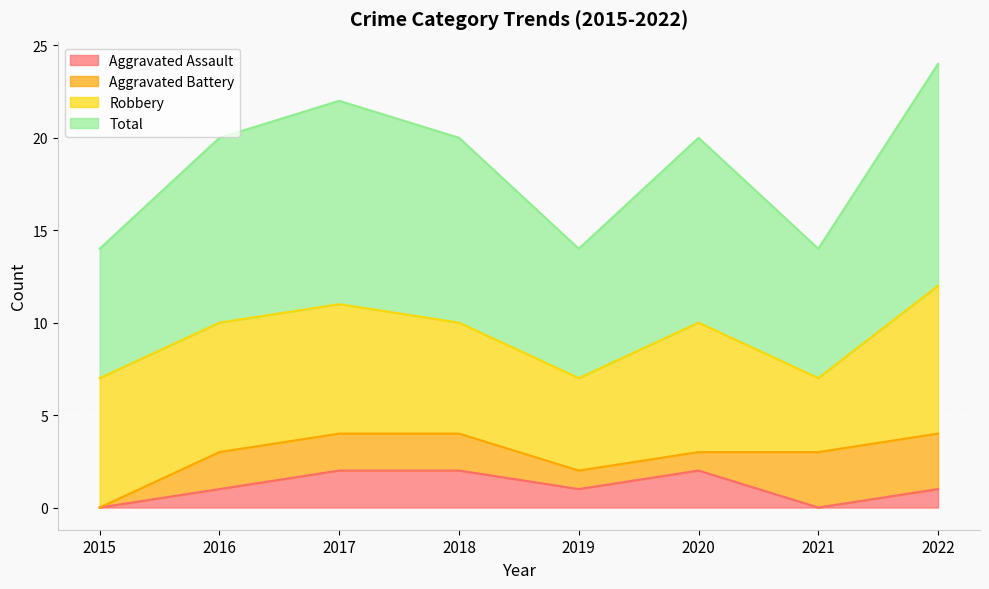

Which series has the largest range (max minus min)?

Total